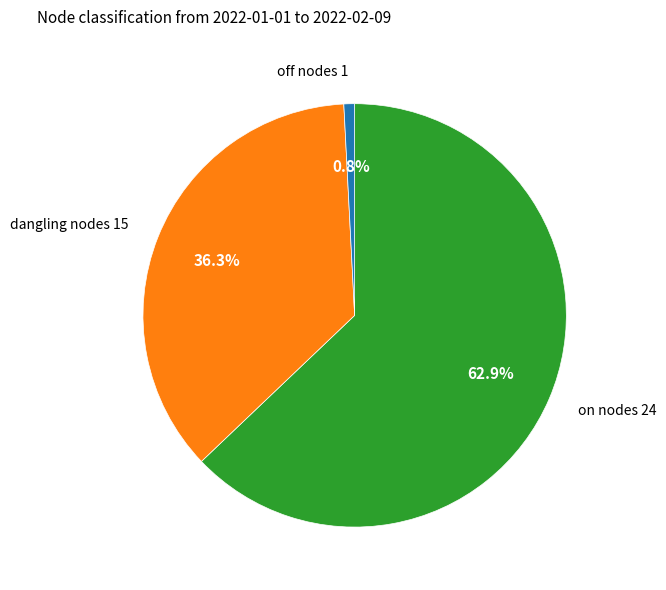

Does any single category account for the majority?

Yes